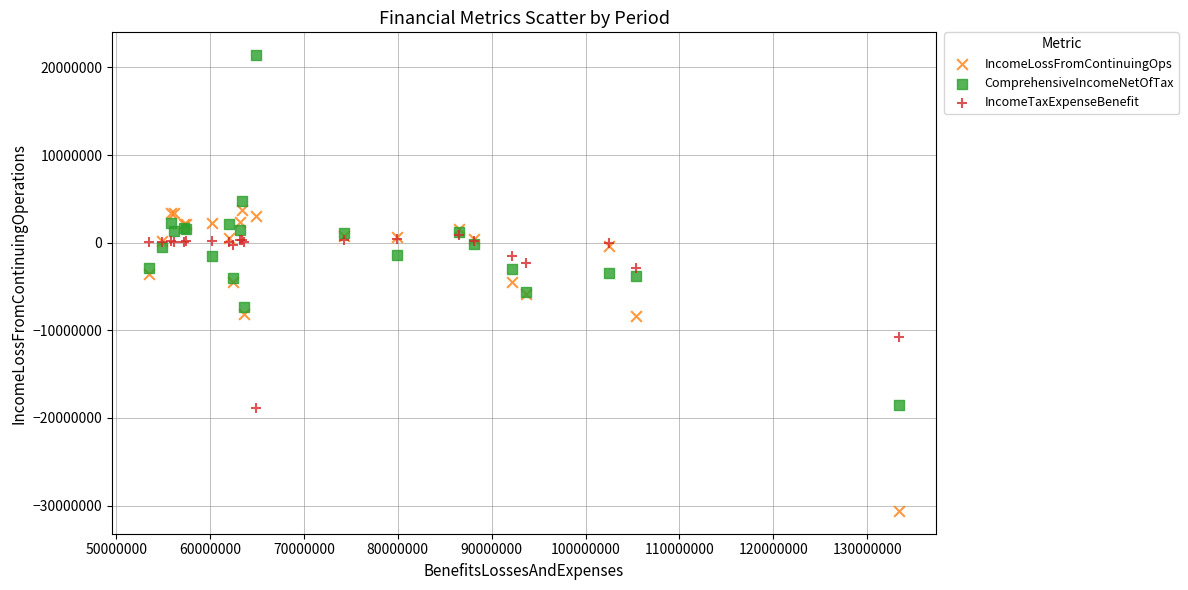

Which series reaches the minimum Y coordinate?

IncomeLossFromContinuingOps